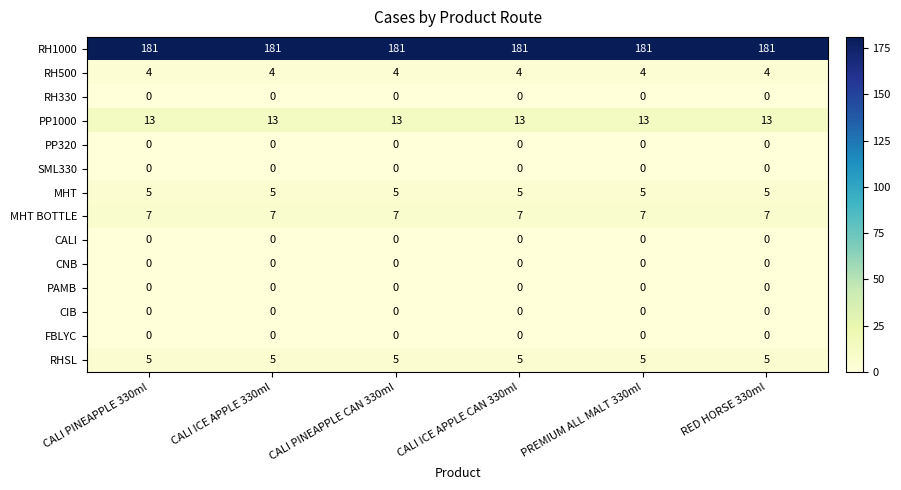

What value does the RH1000 series have at CALI PINEAPPLE CAN 330ml?

181